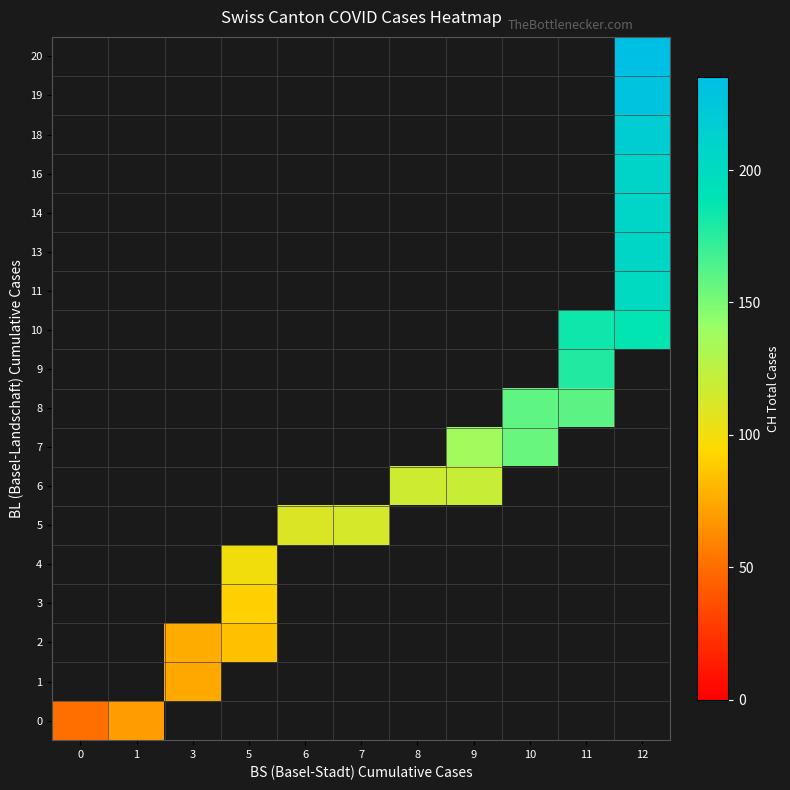

At how many categories does at least one series exceed 129?

4